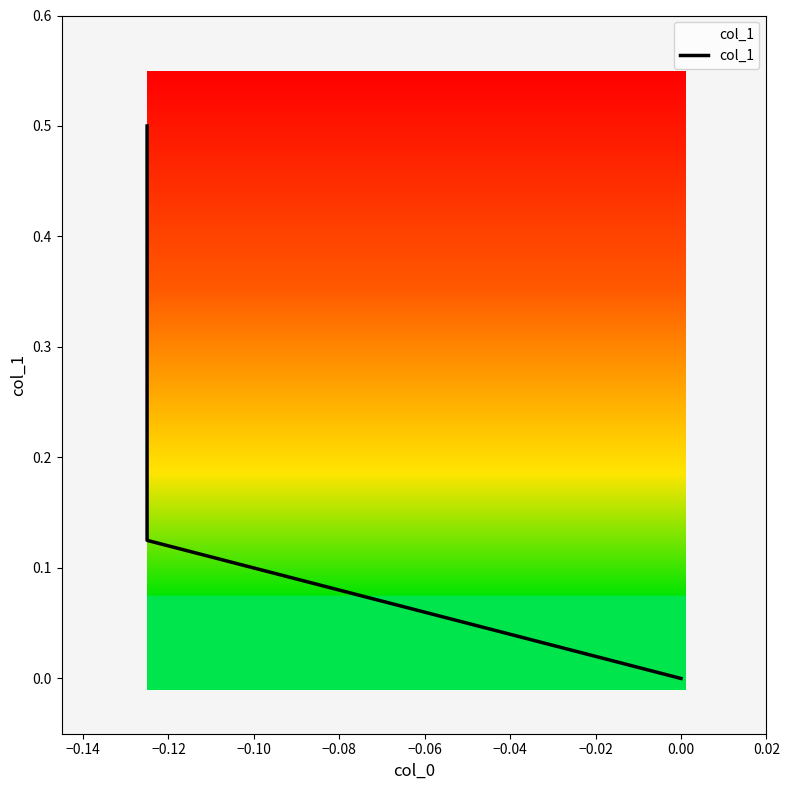

How many categories are shown in the chart?

3